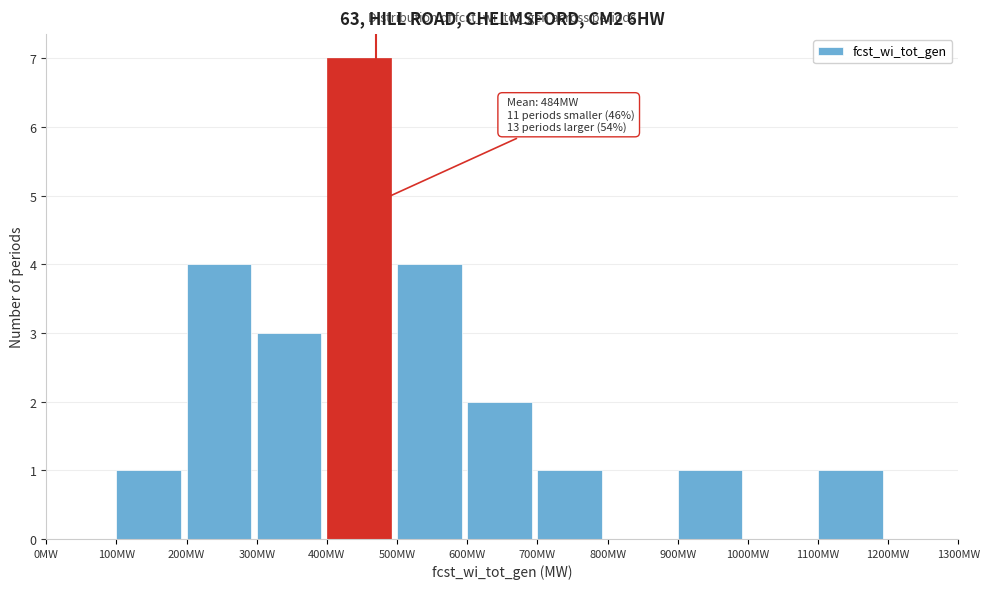

Which range on the x-axis has the tallest bar?

400 to 500